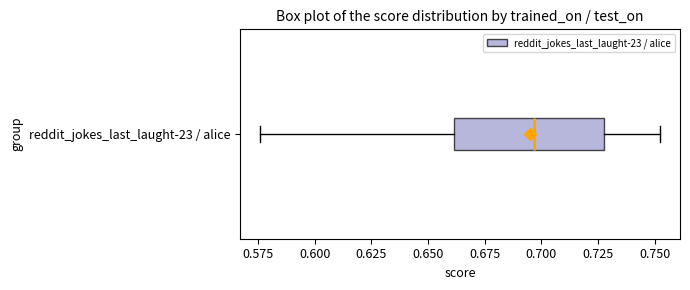

Read this box plot against the x-axis: the position of the median line, the range covered by the box, and the ends of both whiskers. The values are not printed on the chart, so give them approximately, as read against the axis.

median 0.695, box 0.660 to 0.730, whiskers 0.575 to 0.750